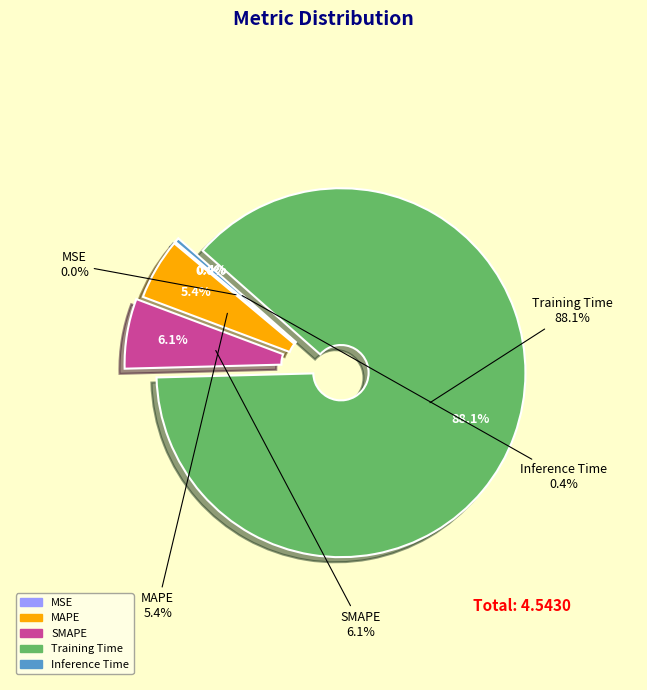

Between Training Time and SMAPE, which is larger?

Training Time